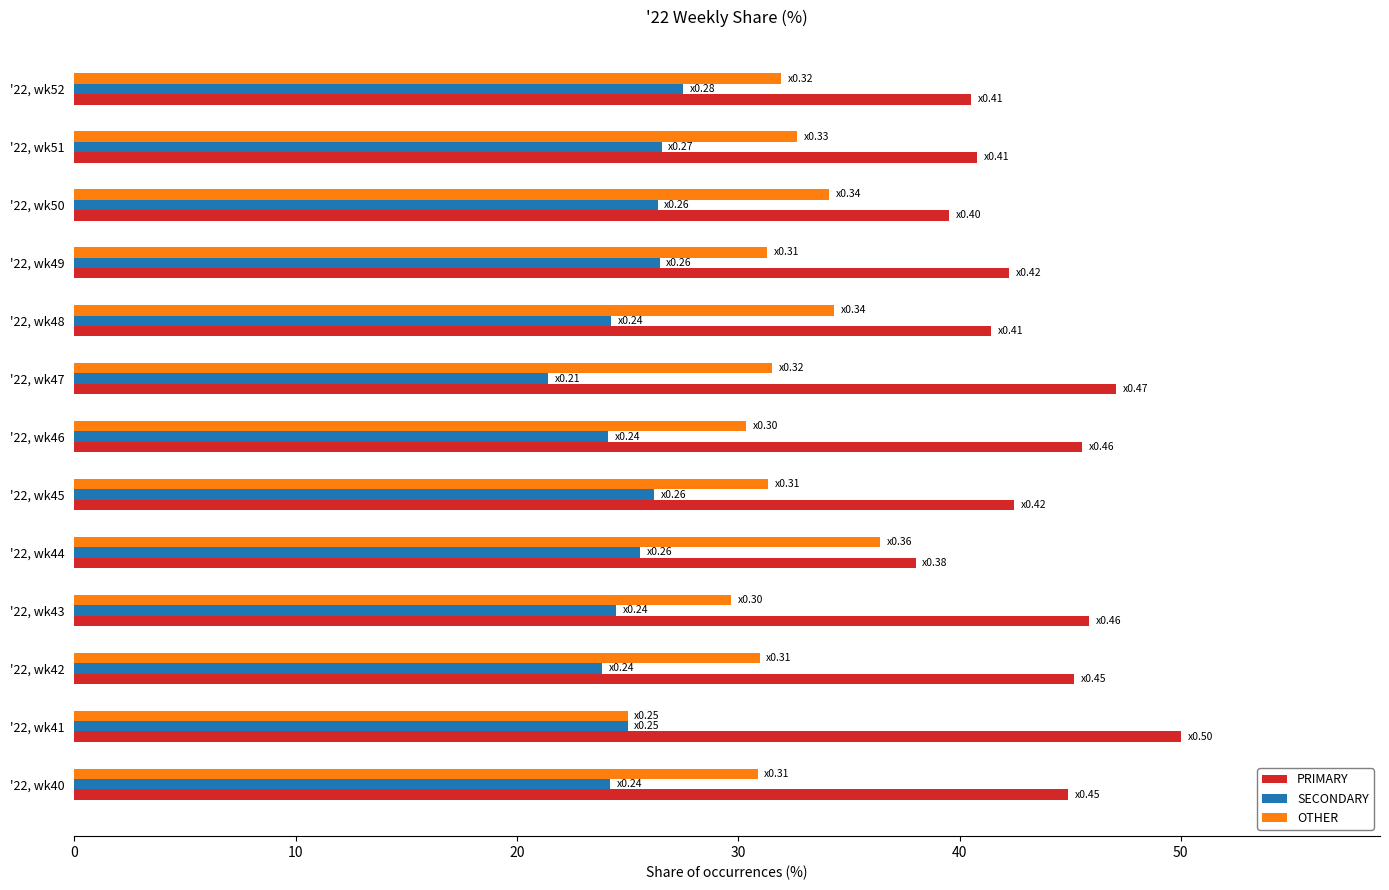

Is it true that PRIMARY equals 11.3 at '22, wk52?

False